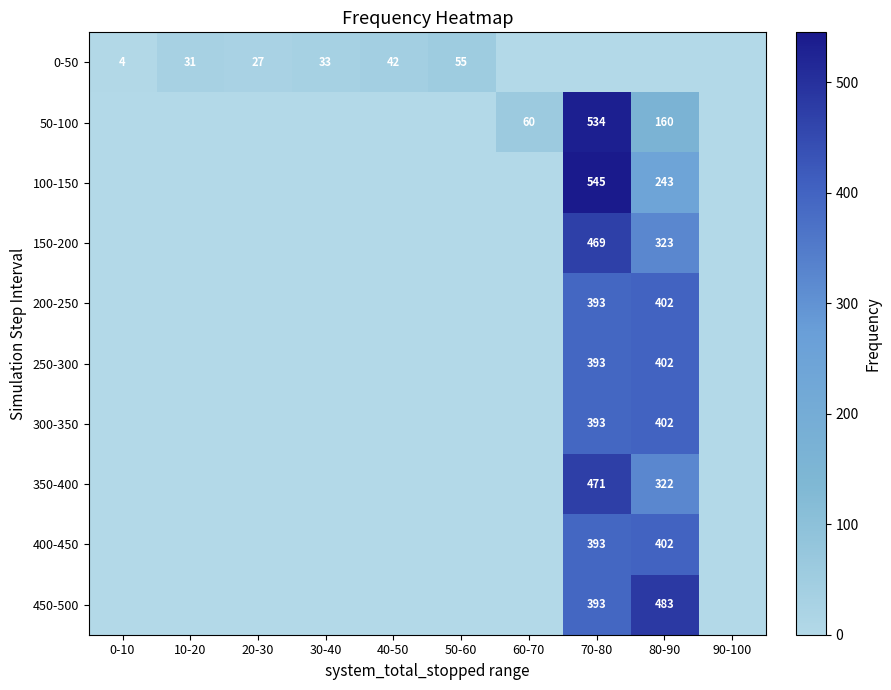

True or false: 50-100 has a value of -334 at 10-20.

False